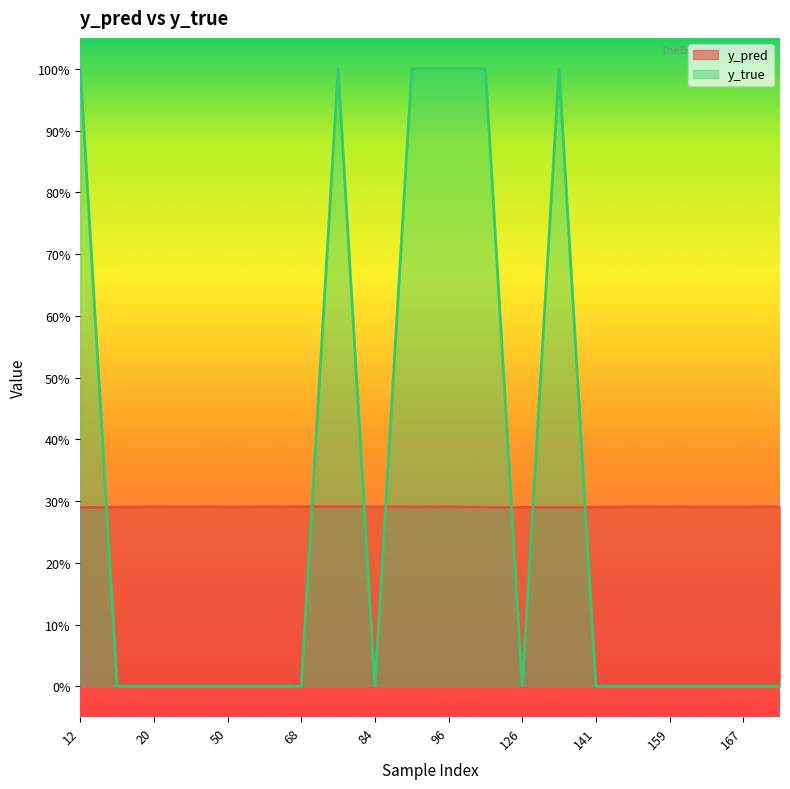

True or false: y_pred and y_true intersect in this chart.

True